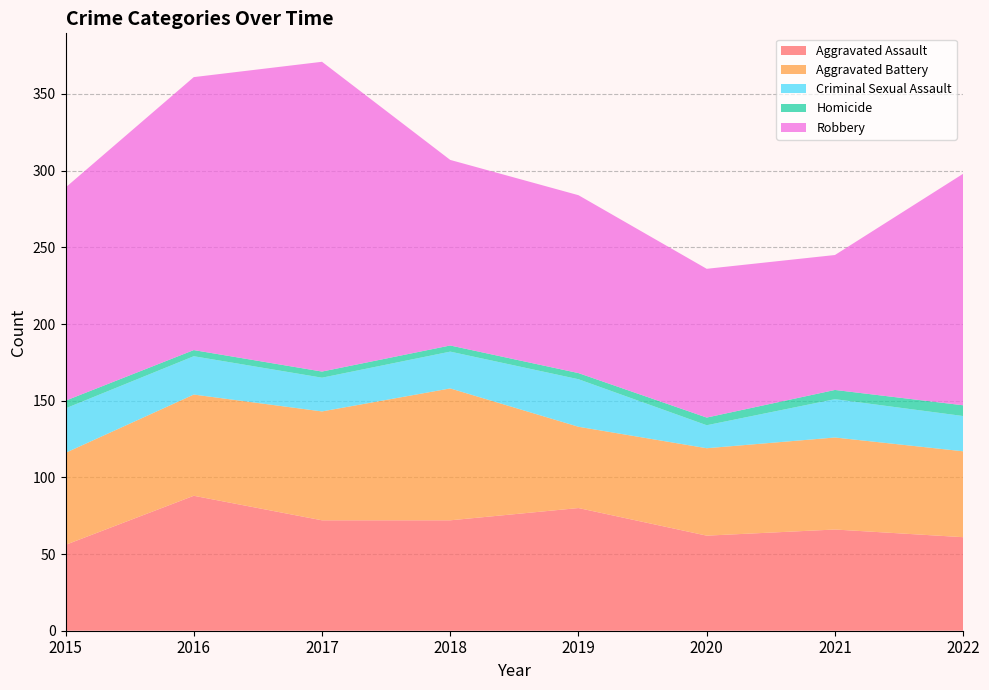

Reading left to right, extract all data points from this chart.

Aggravated Assault: 2015=56	2016=88	2017=72	2018=72	2019=80	2020=62	2021=66	2022=61
Aggravated Battery: 2015=60	2016=66	2017=71	2018=86	2019=53	2020=57	2021=60	2022=56
Criminal Sexual Assault: 2015=29	2016=25	2017=22	2018=24	2019=31	2020=15	2021=25	2022=23
Homicide: 2015=5	2016=4	2017=4	2018=4	2019=4	2020=5	2021=6	2022=7
Robbery: 2015=139	2016=178	2017=202	2018=121	2019=116	2020=97	2021=88	2022=151